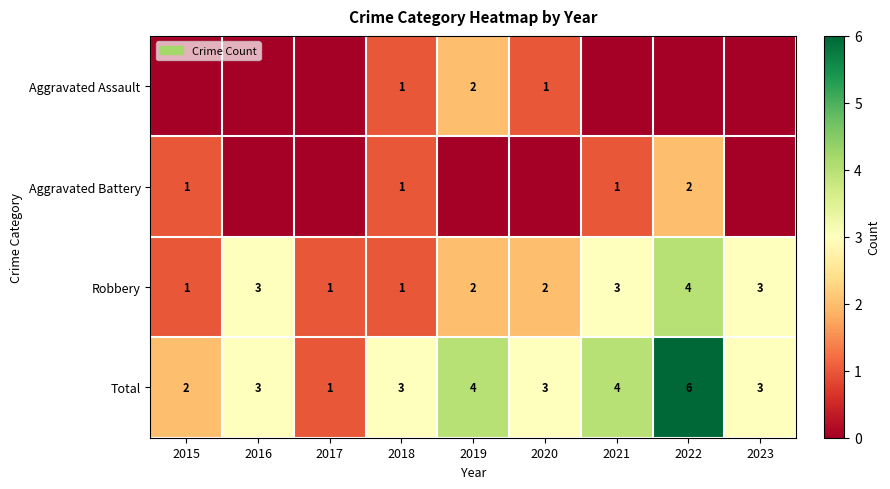

Count the number of data series in this chart.

4